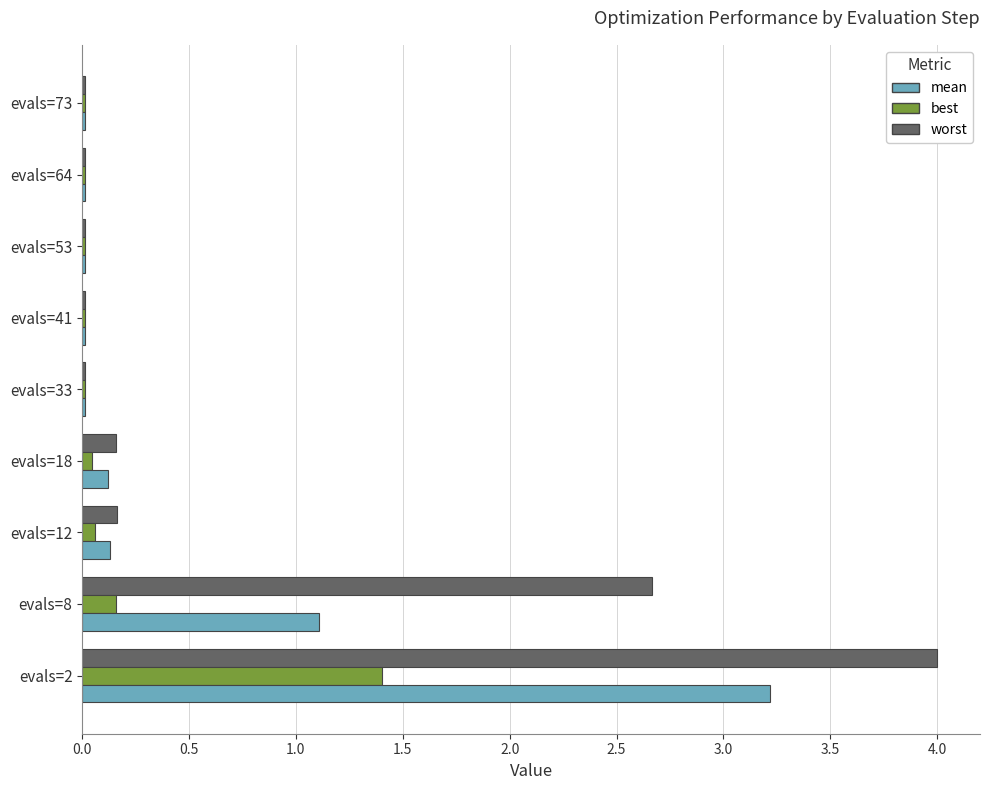

What is the maximum value for best?

1.4